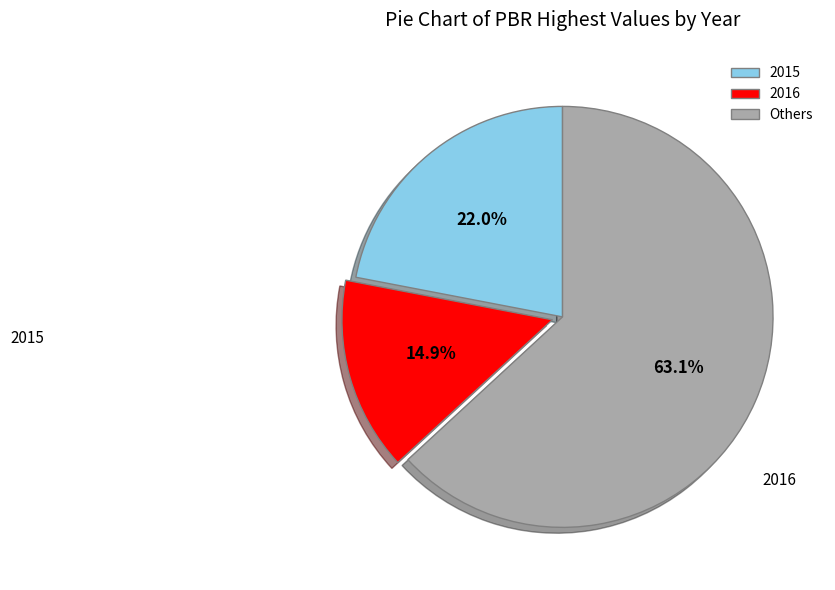

Is there any slice that represents more than half of the pie?

Yes